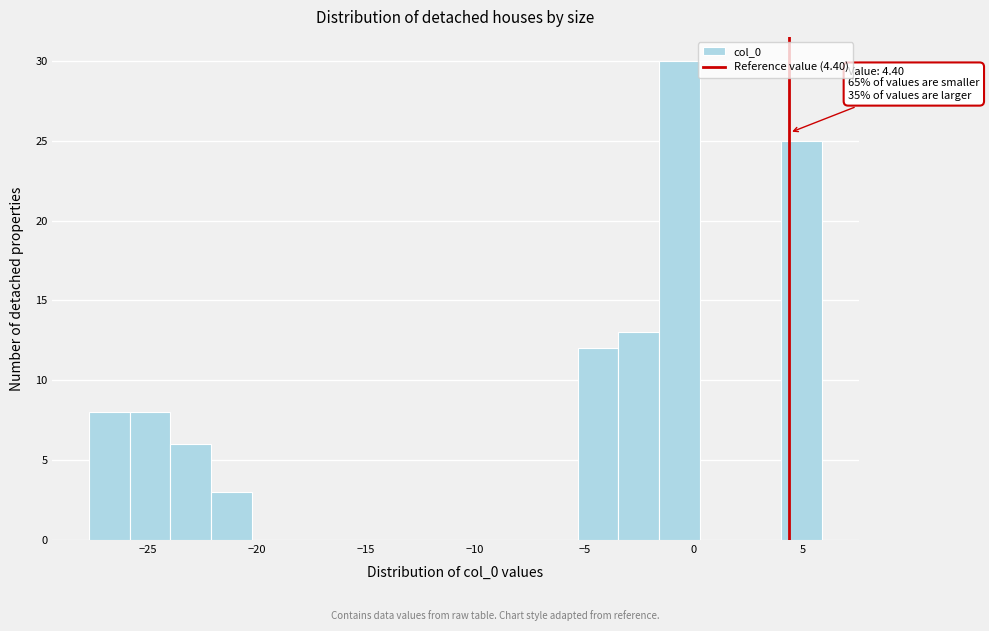

Around what value on the x-axis is the tallest bar? Give the approximate position of its centre, as read against the axis.

-0.5